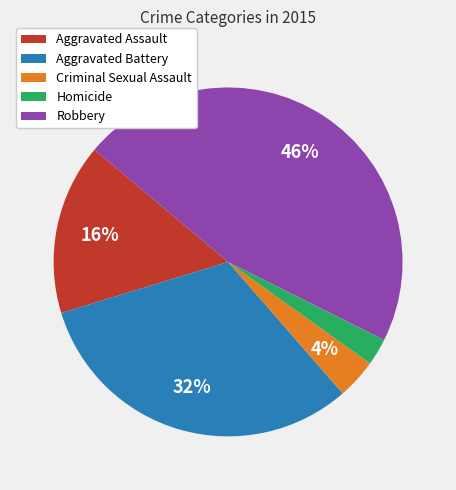

Is there any slice that represents more than half of the pie?

No